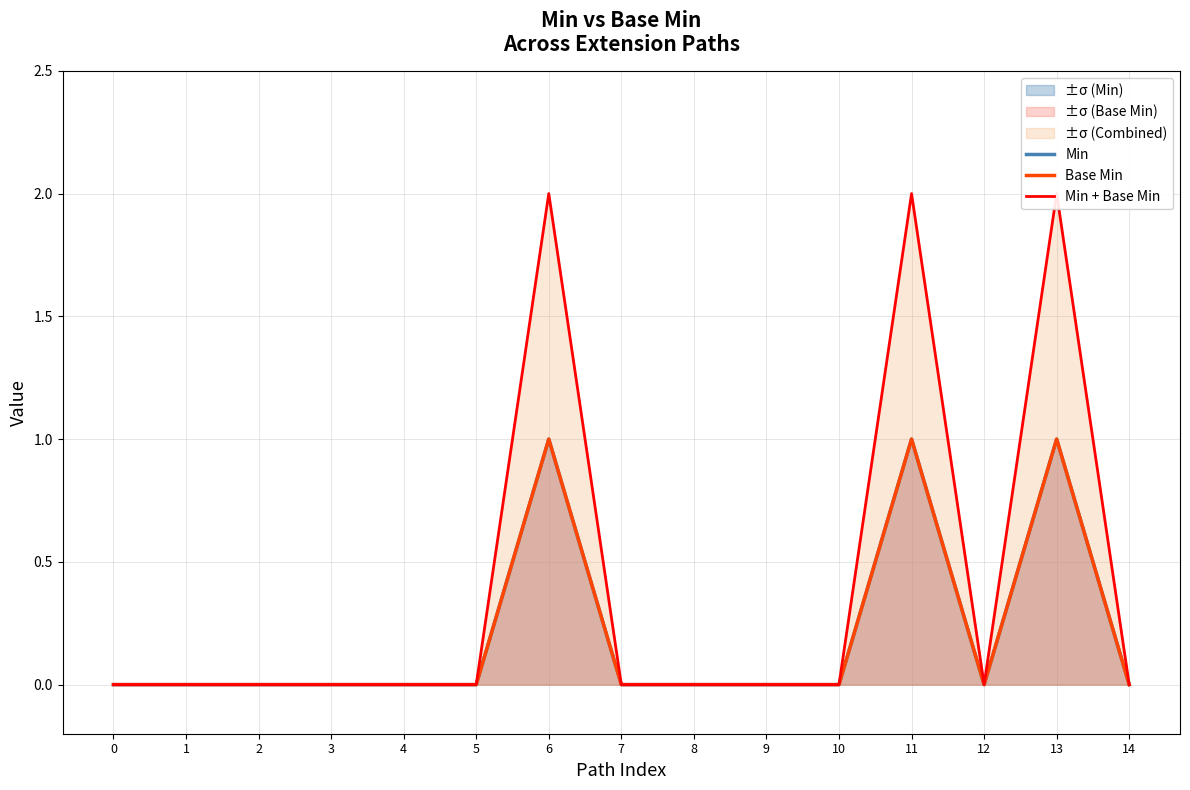

List the series in order of their peak value, lowest first.

Min, Base Min, Min + Base Min